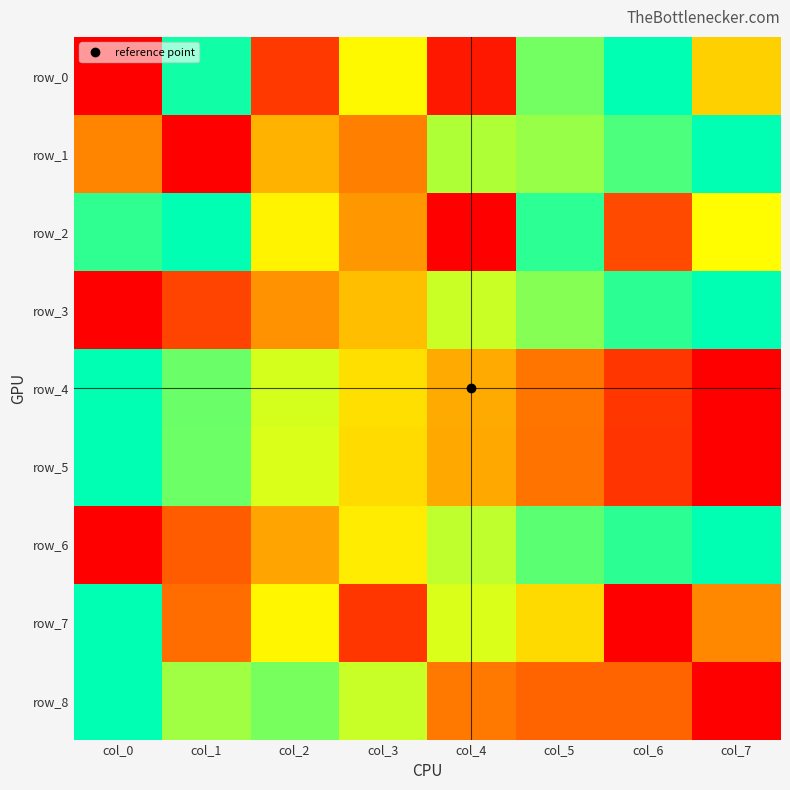

The value of row_6 at col_3 is 0.6. True or false?

True